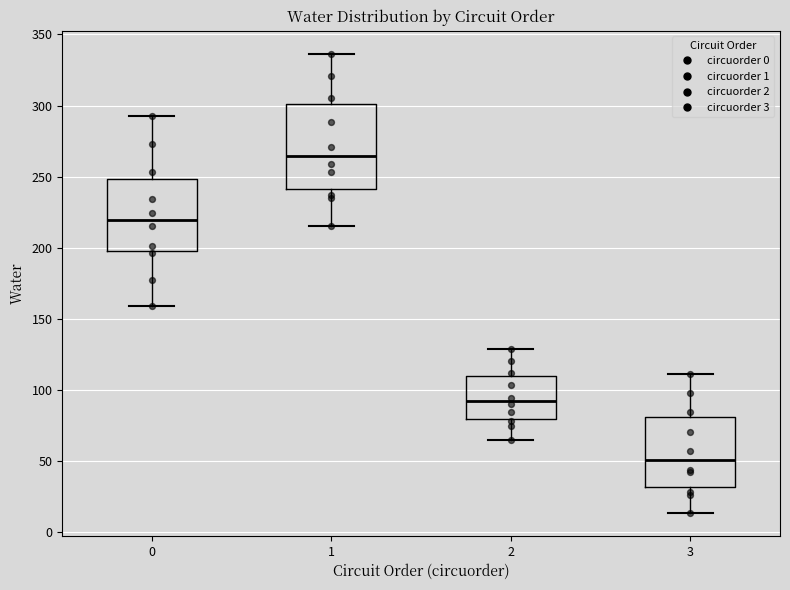

Which box's median line is the highest?

1